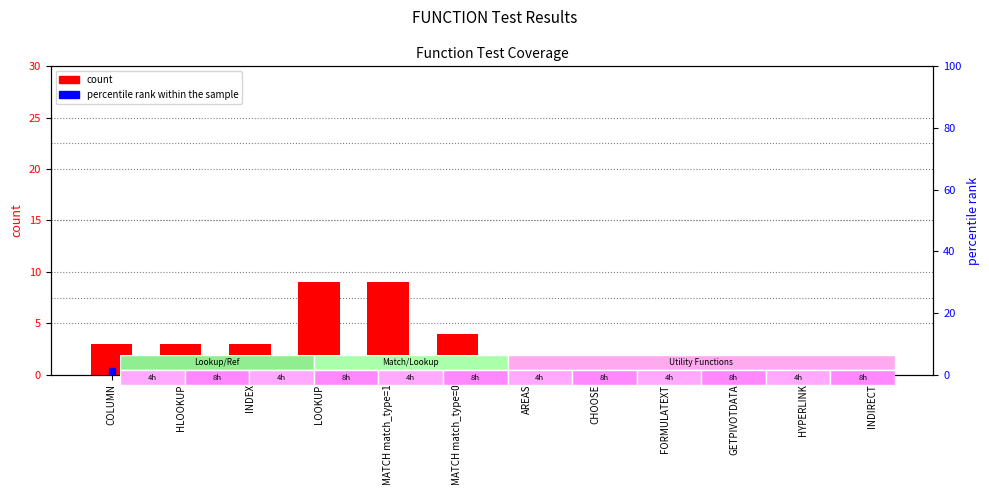

What are all the series names shown in the legend?

count, percentile rank within the sample